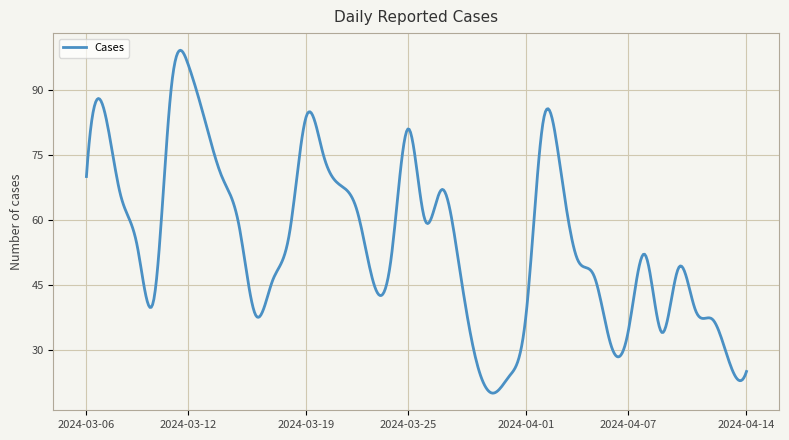

What is the difference between the maximum and minimum values?

79.1